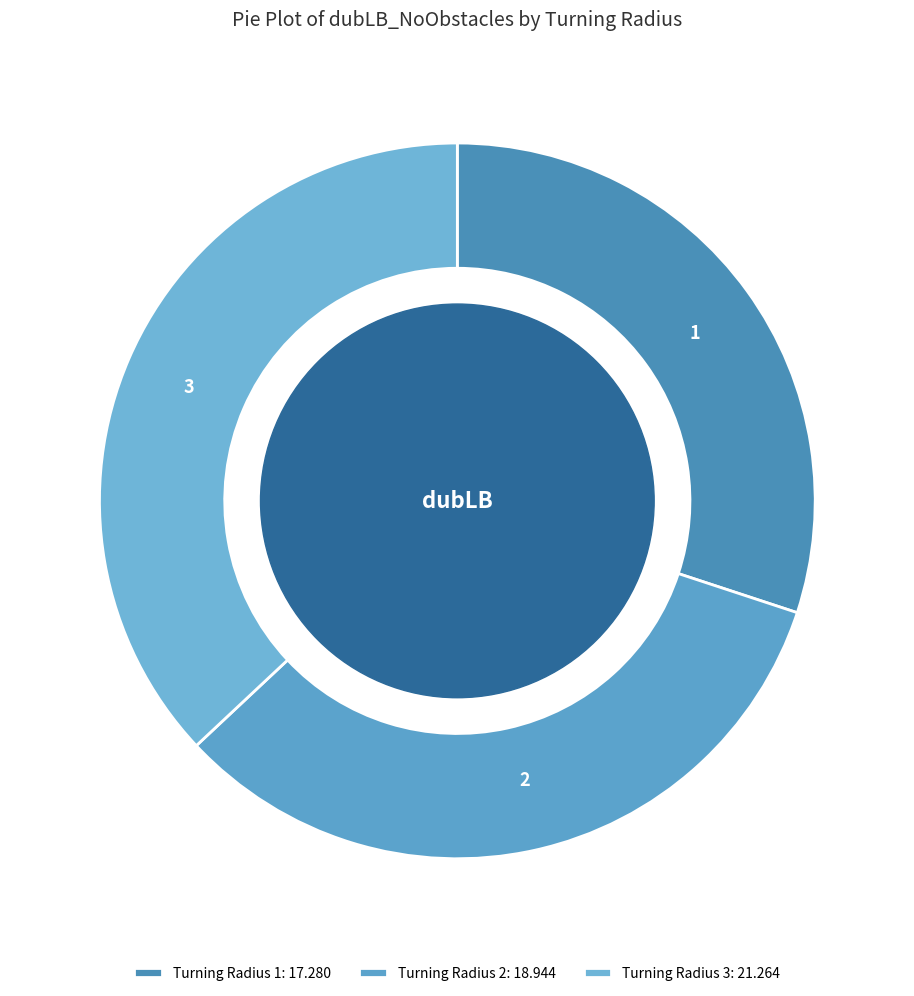

The 3 slice represents 27% of the pie. True or false?

False